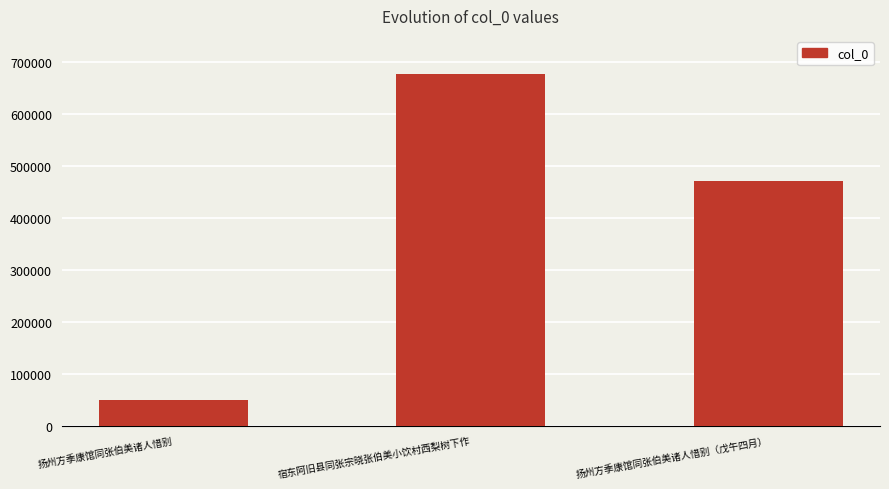

Which has a higher value, 扬州方季康馆同张伯美诸人惜别 or 宿东阿旧县同张宗晓张伯美小饮村西梨树下作?

宿东阿旧县同张宗晓张伯美小饮村西梨树下作